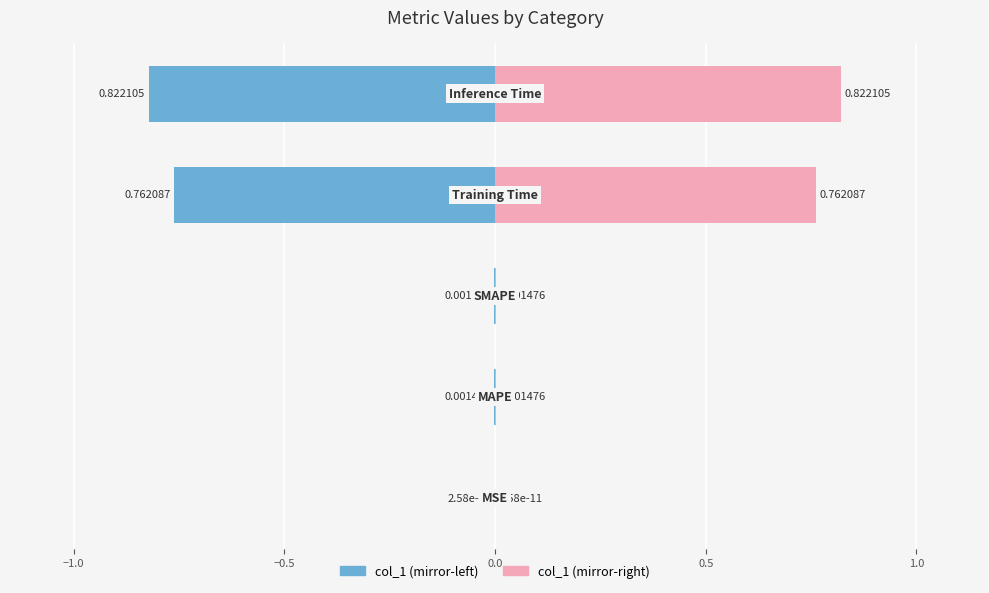

How many bars are there in each group?

2